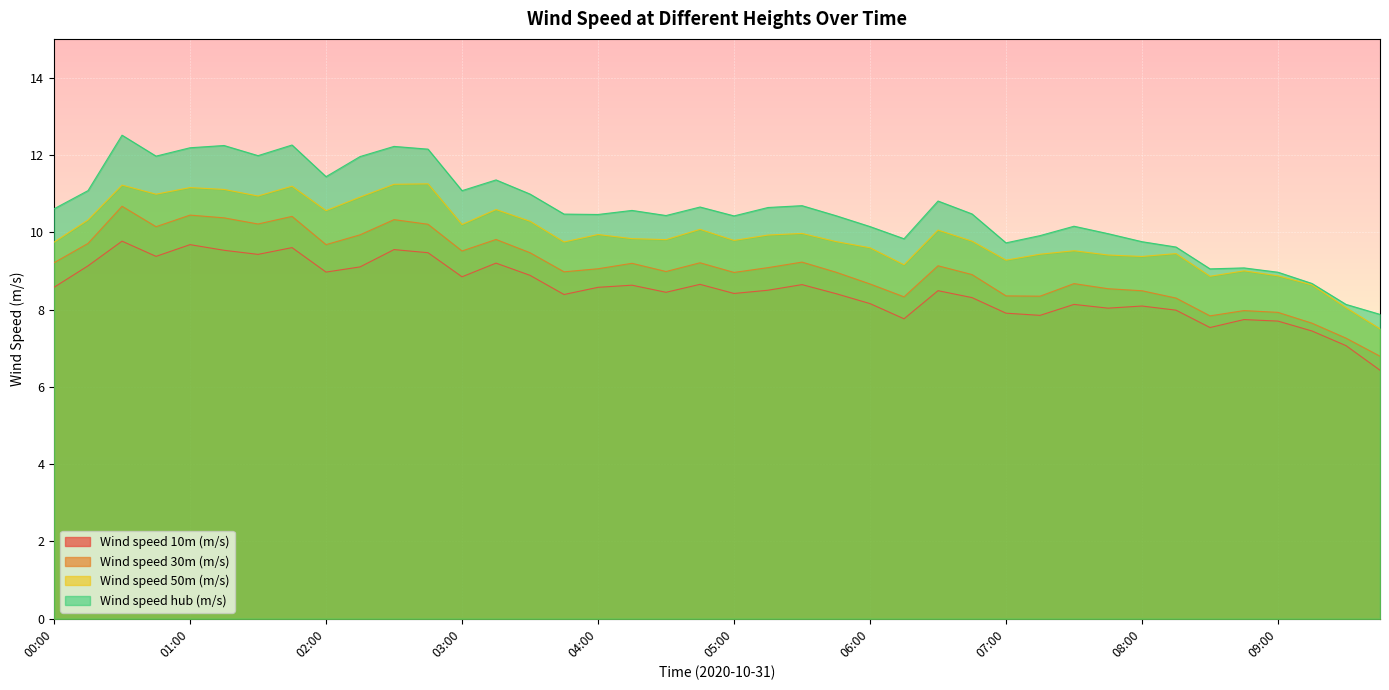

True or false: Wind speed hub (m/s) and Wind speed 50m (m/s) cross at least once.

False